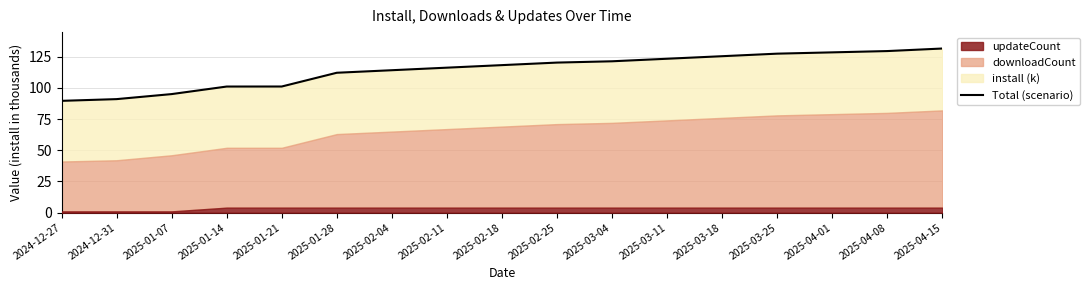

Where does the data first go above 118?

2025-02-18